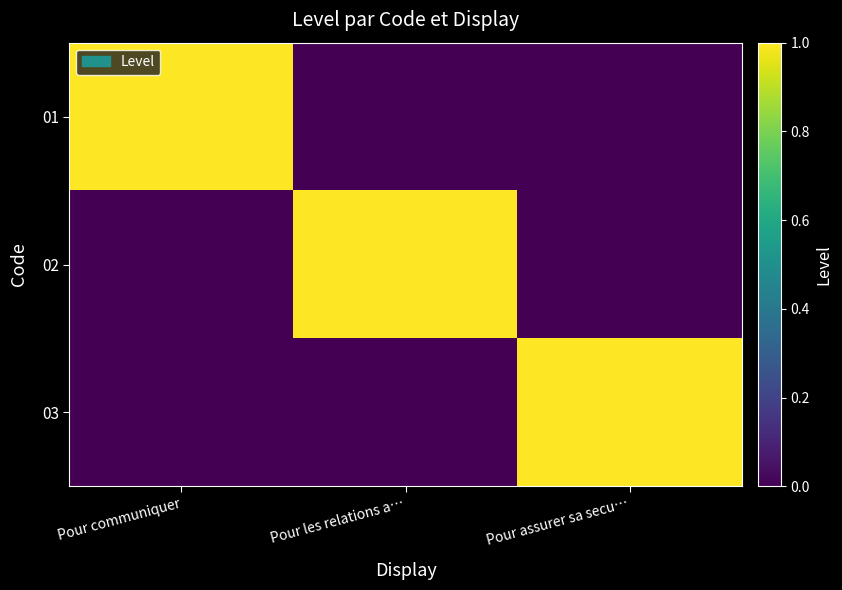

List the series in order of their peak value, highest first.

01, 02, 03